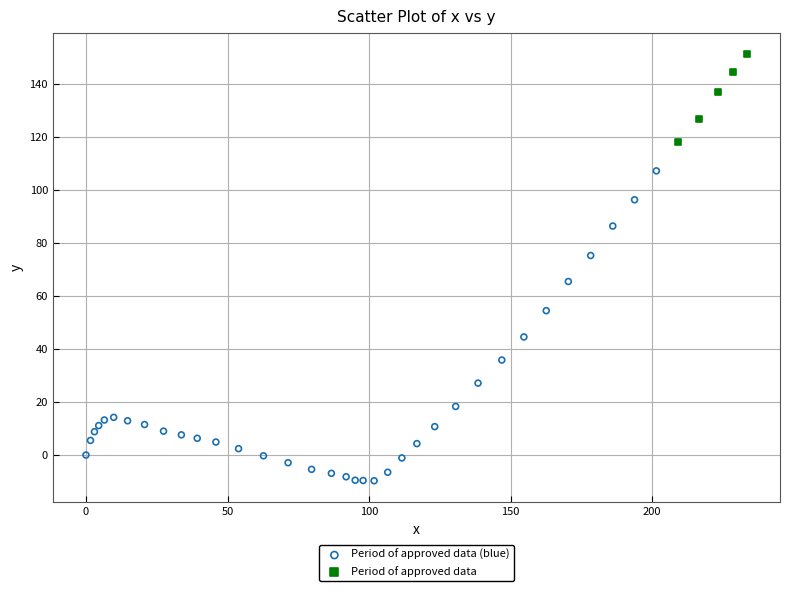

Which series contains the lowest Y value?

Period of approved data (blue)